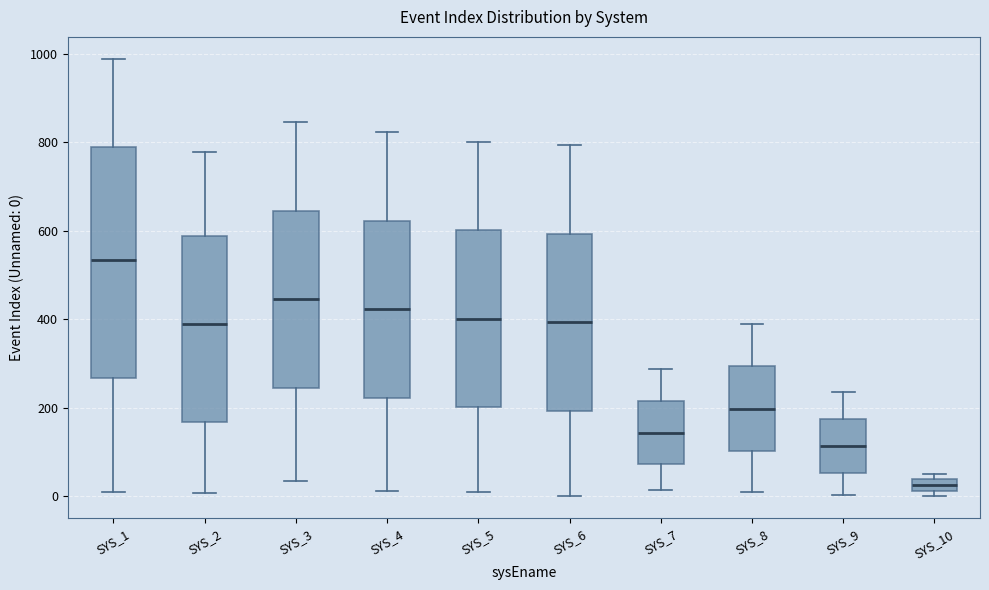

Which box has the lowest median line?

SYS_10